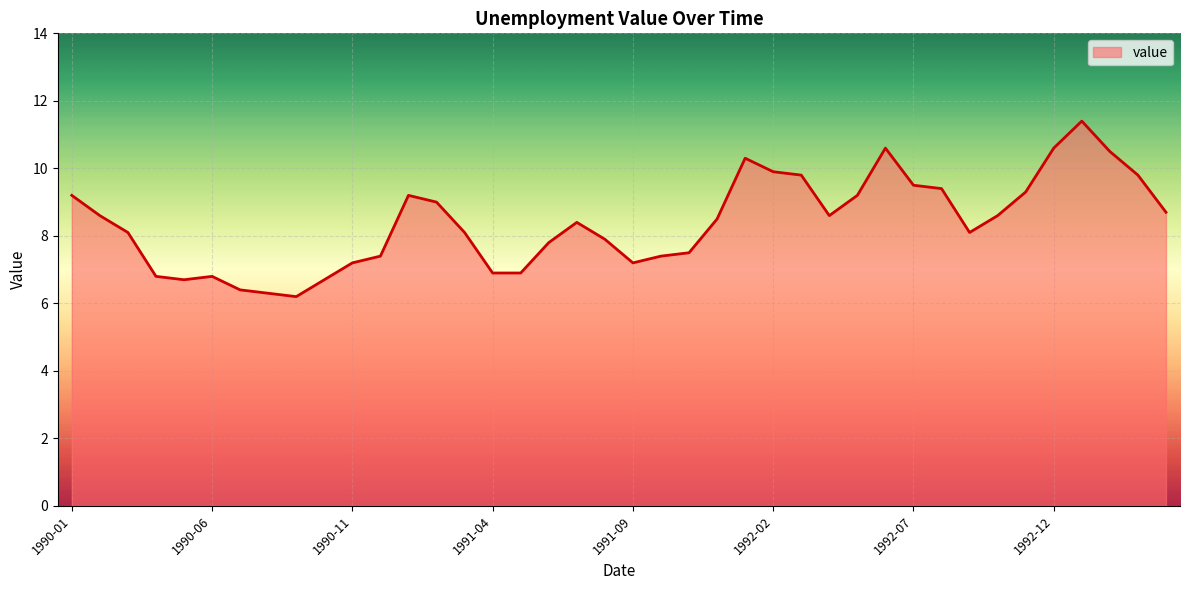

What is the smallest value displayed?

6.2